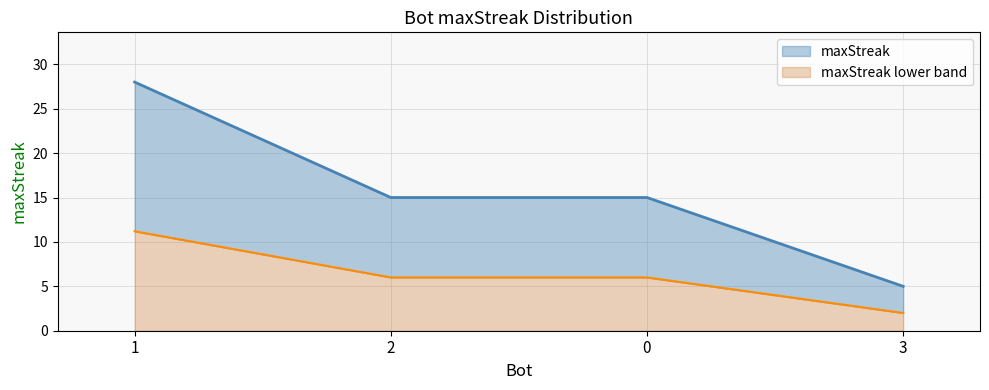

What is the change in value from 1 to 2?

-13